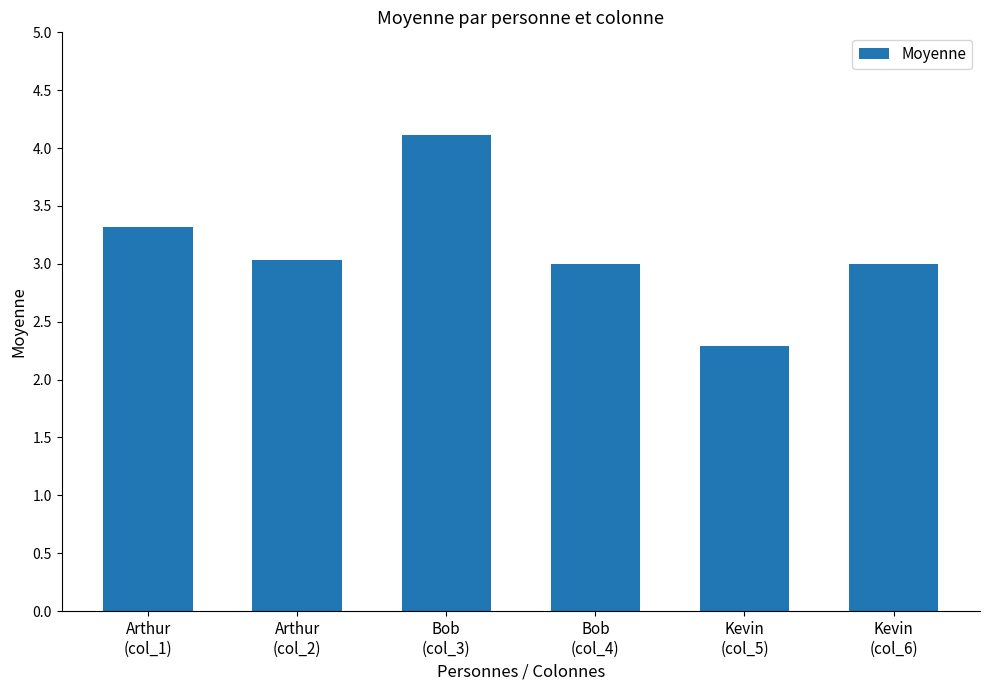

What is the difference between the maximum and second lowest values?

1.1